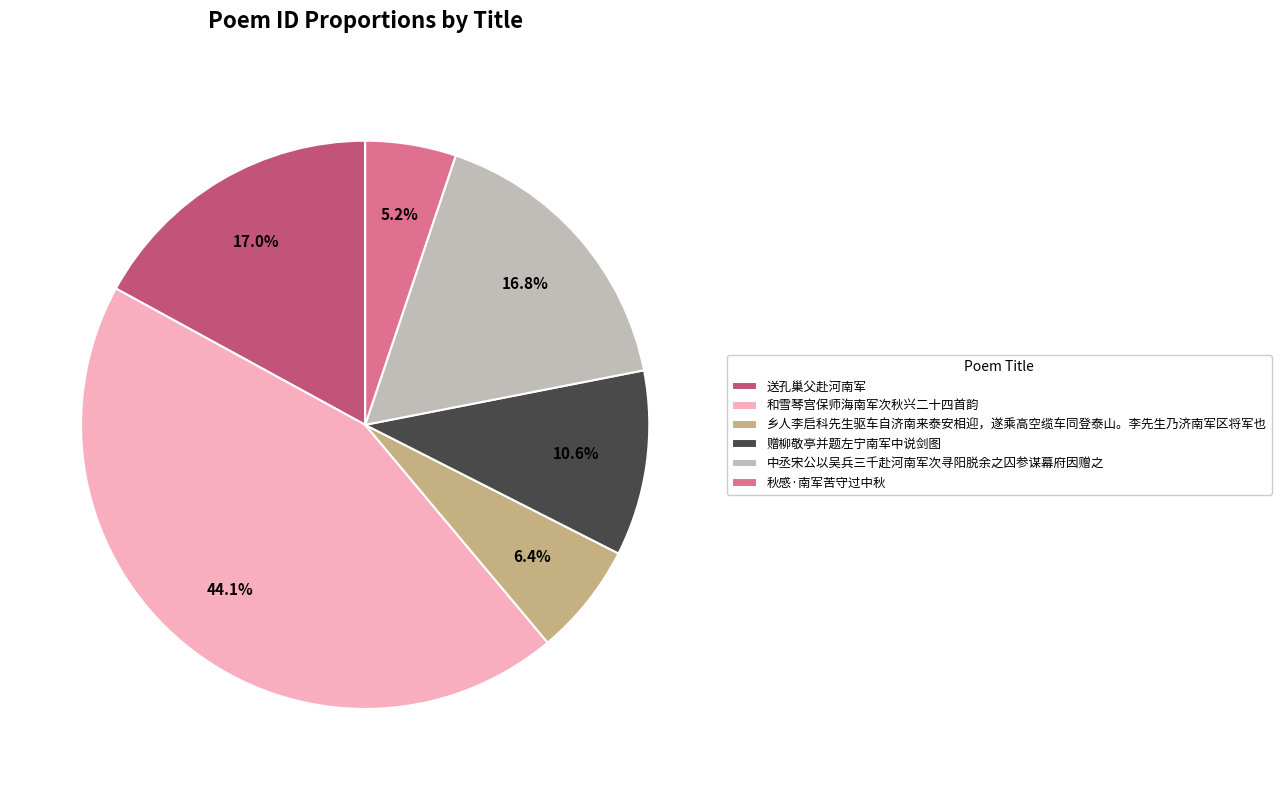

What percentage is NOT represented by 送孔巢父赴河南军?

83.0%